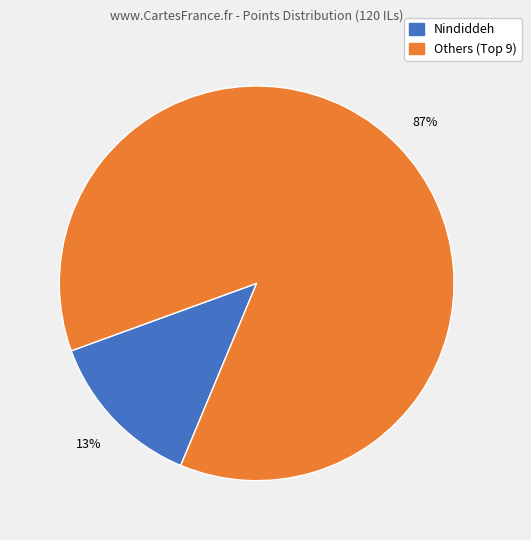

The Nindiddeh slice represents 1% of the pie. True or false?

False